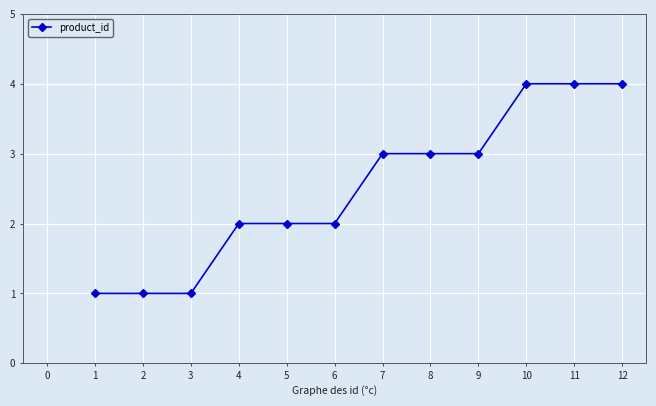

Is it true that the value at 2 is 1?

True